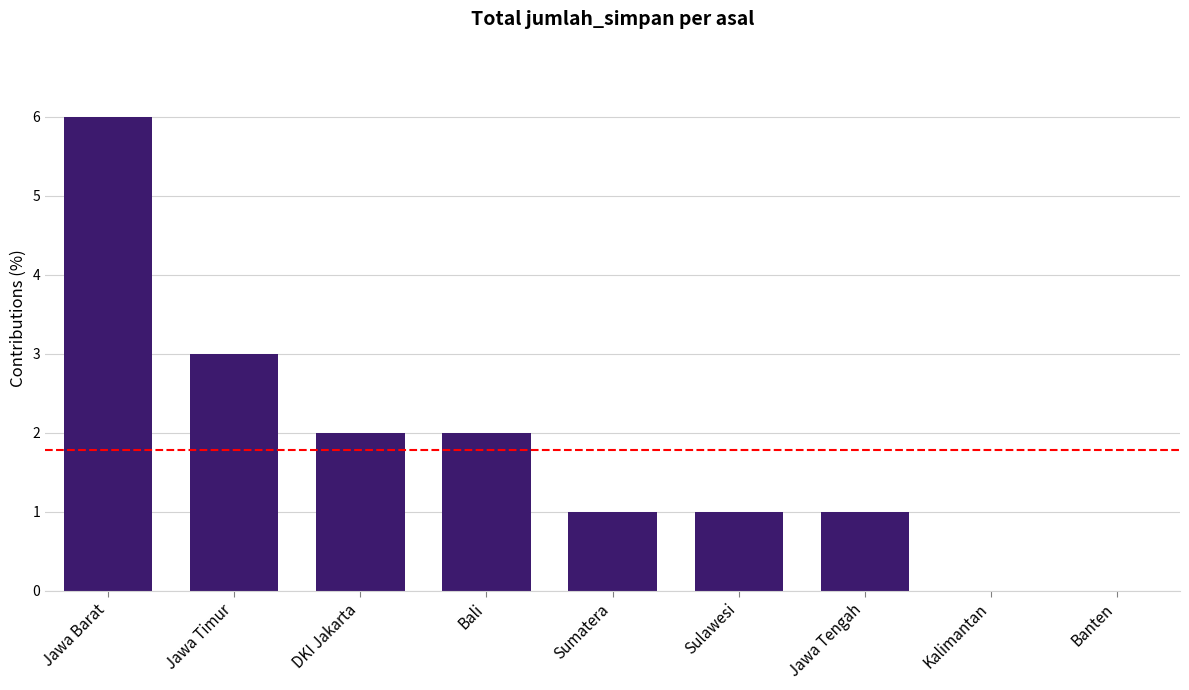

Reading left to right, extract all data points from this chart.

6	3	2	2	1	1	1	0	0